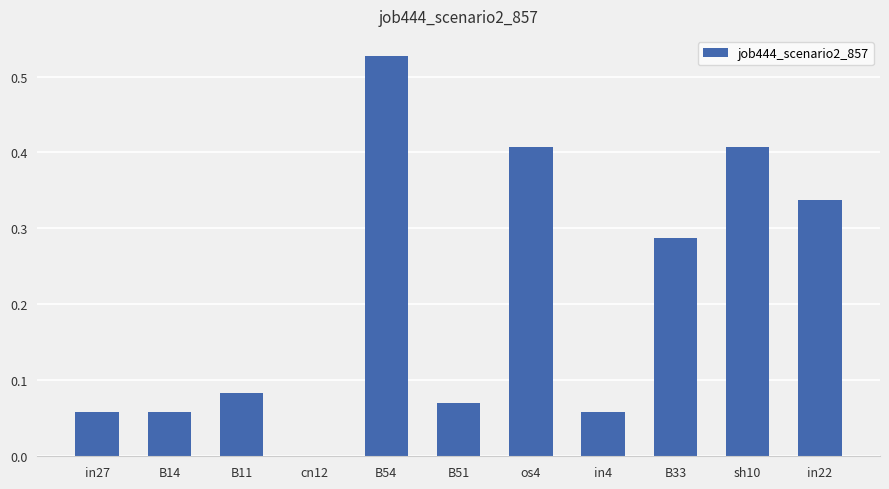

Are the bars horizontal?

No